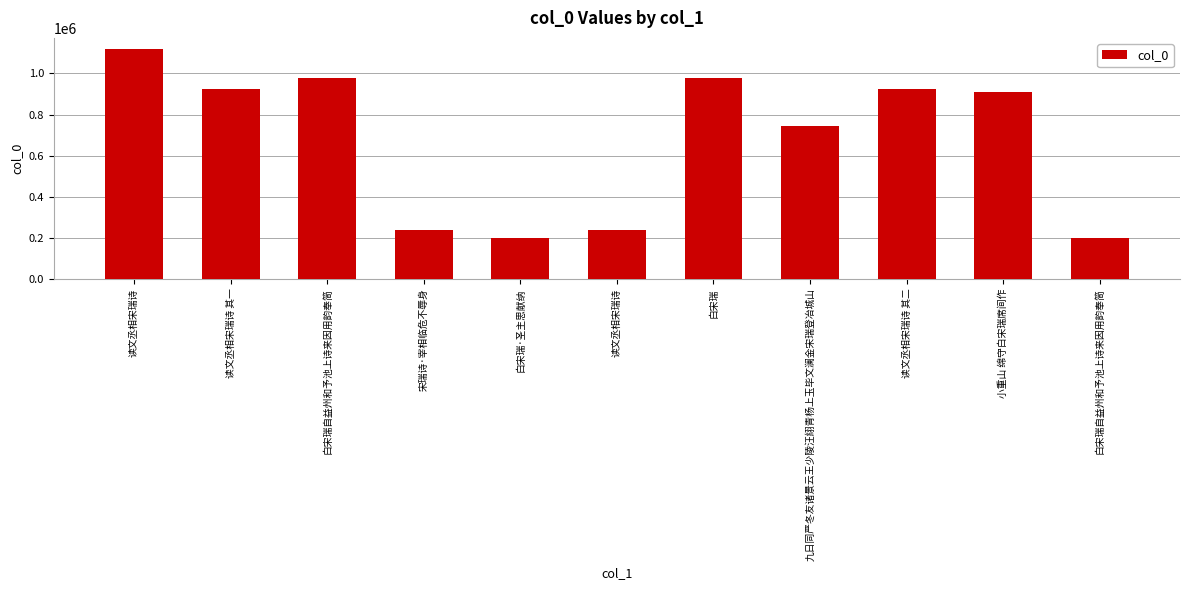

Which category has the lowest value across all series?

白宋瑞自益州和予池上诗来因用韵奉简